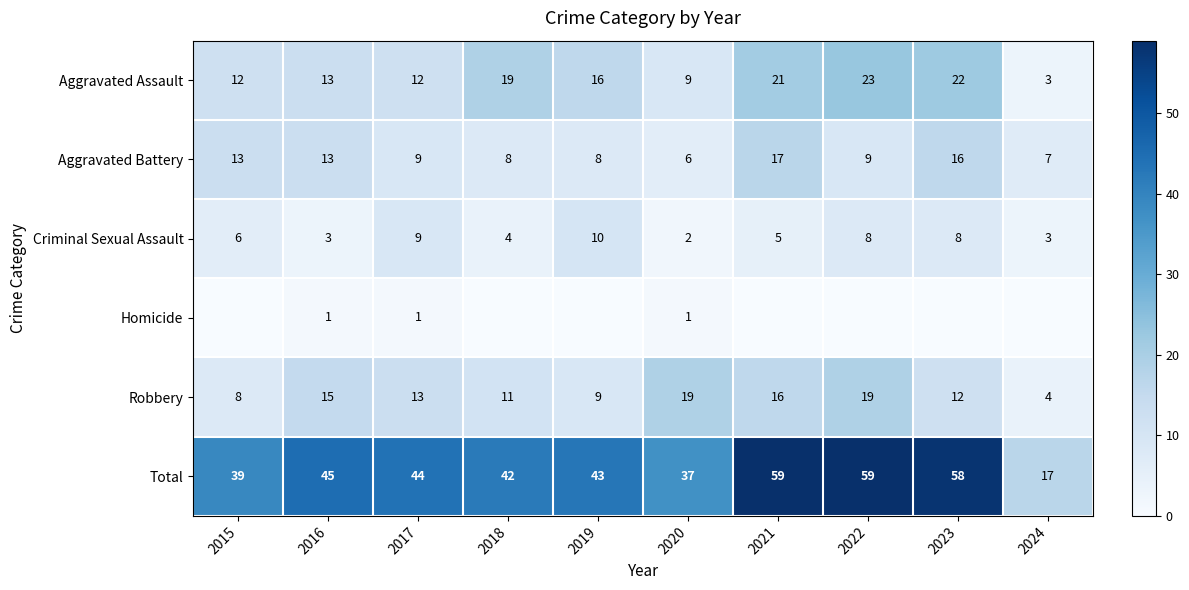

At how many categories does at least one series exceed 25?

9